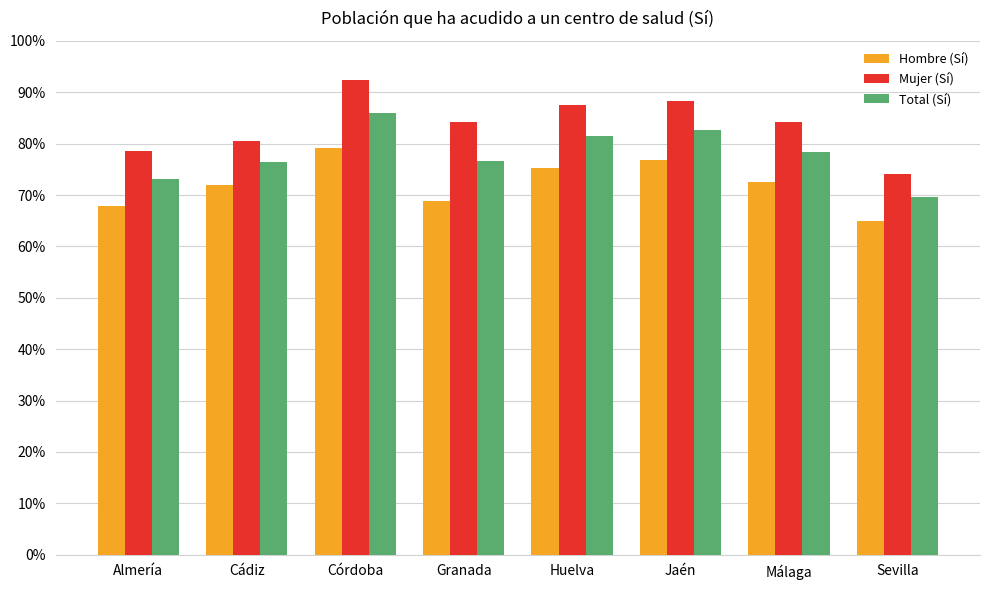

What are all the series names shown in the legend?

Hombre (Sí), Mujer (Sí), Total (Sí)